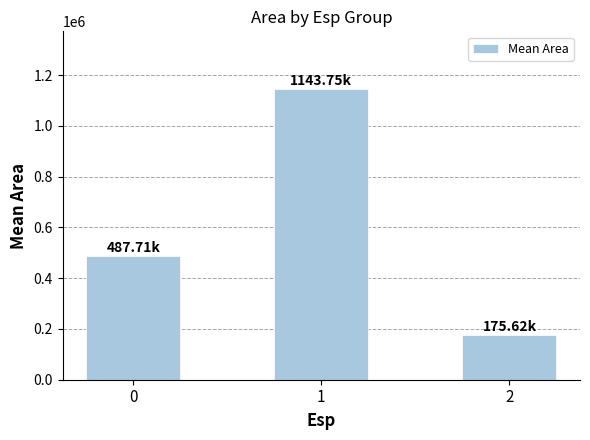

What is the value of the 2nd bar from the left?

1143750.0